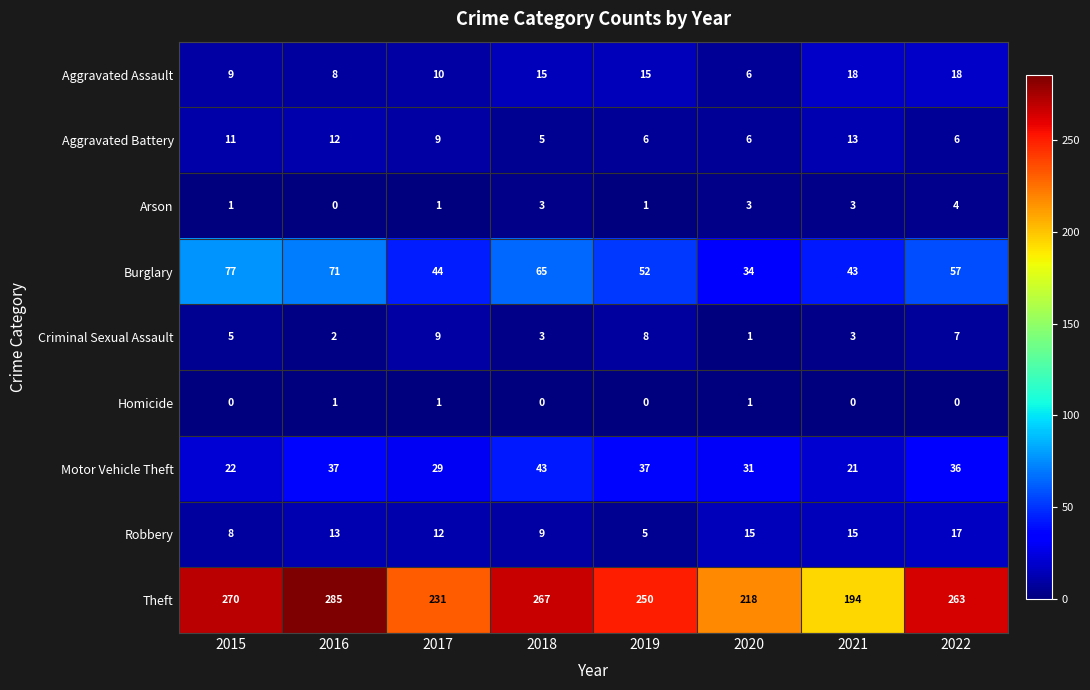

What is the difference between the highest and lowest values at 2022?

263